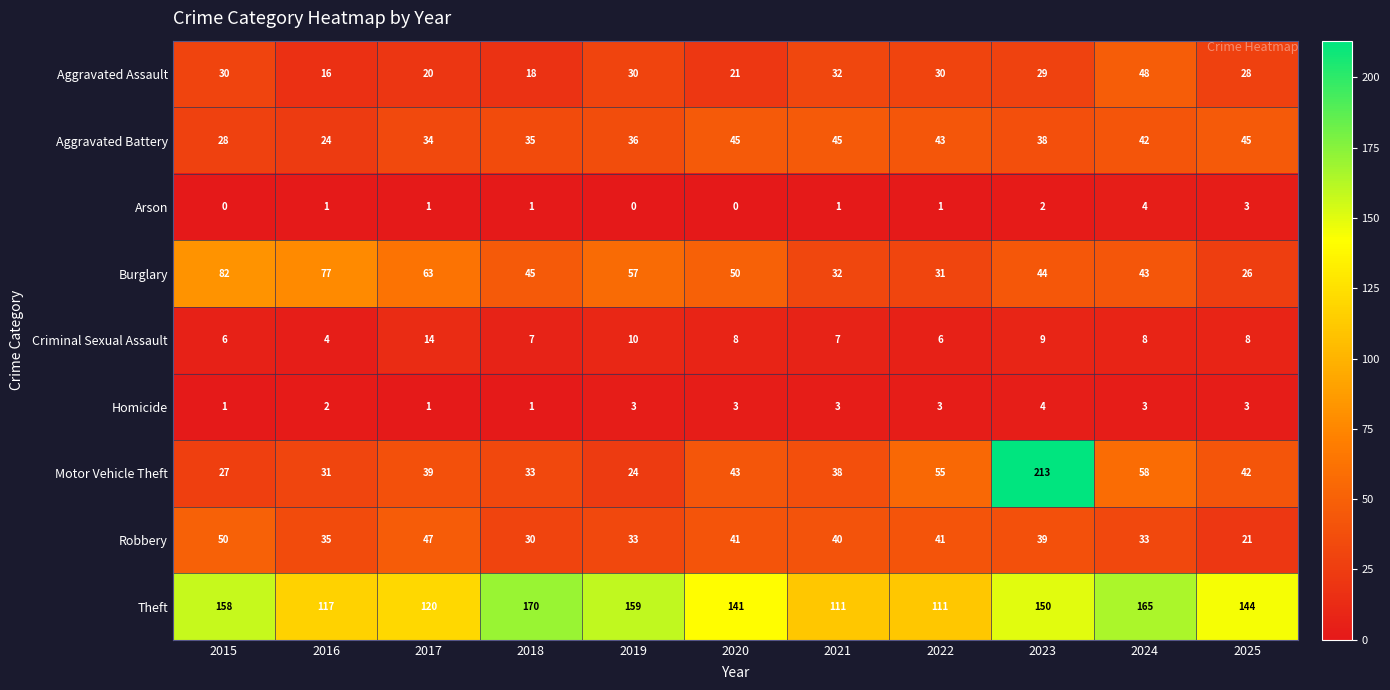

What is the minimum value for Theft?

111